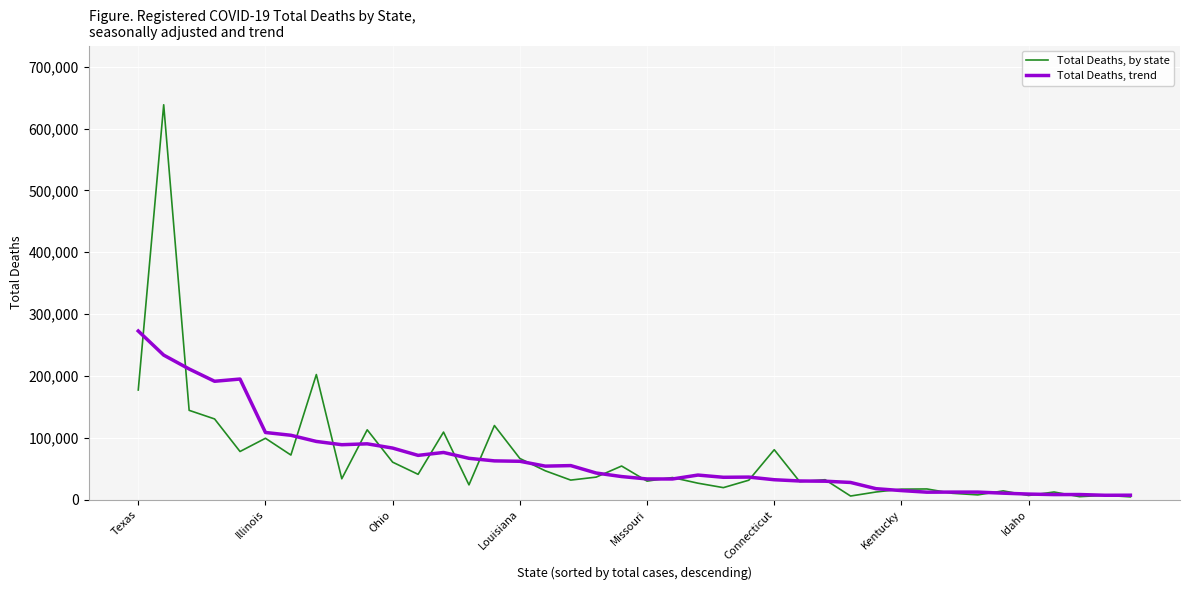

Which series has the largest range (max minus min)?

Total Deaths, by state